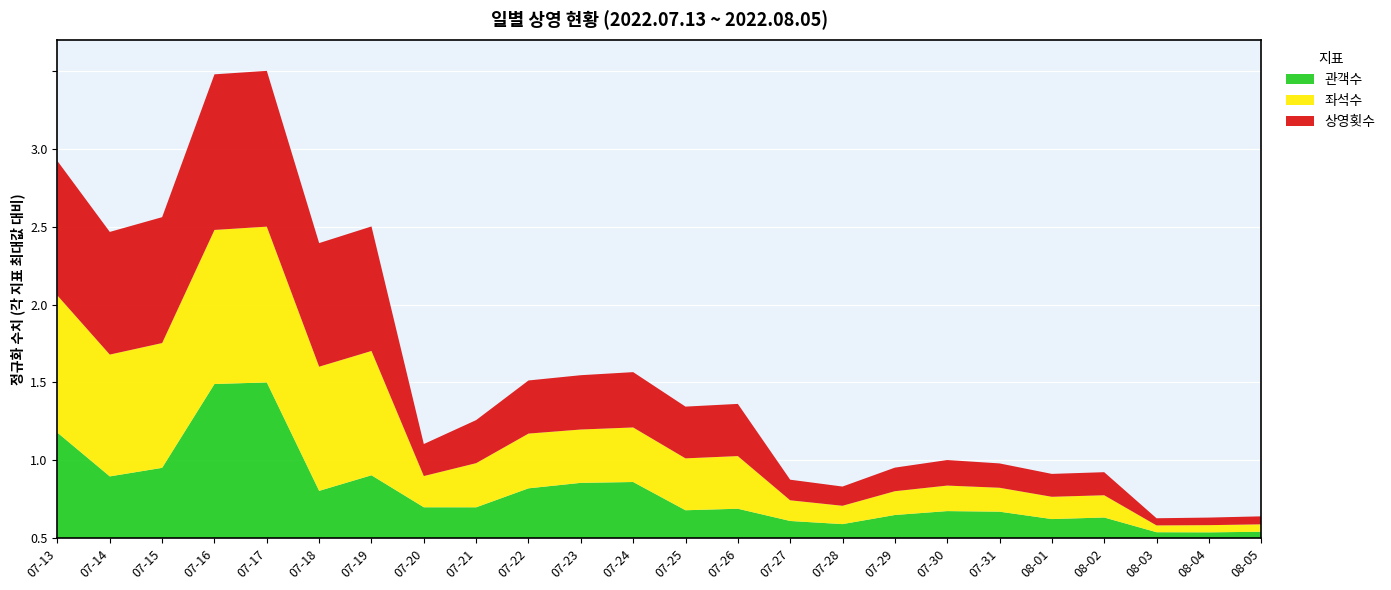

Reading left to right, transcribe all the data shown in this chart.

상영횟수: 07-13=1580	07-14=1441	07-15=1479	07-16=1828	07-17=1830	07-18=1452	07-19=1463	07-20=376	07-21=506	07-22=624	07-23=638	07-24=650	07-25=608	07-26=613	07-27=242	07-28=226	07-29=277	07-30=300	07-31=286	08-01=269	08-02=271	08-03=84	08-04=89	08-05=94
좌석수: 07-13=190017	07-14=168802	07-15=172926	07-16=213510	07-17=215861	07-18=172055	07-19=172235	07-20=43275	07-21=61174	07-22=75874	07-23=73928	07-24=75593	07-25=71900	07-26=72954	07-27=28664	07-28=25401	07-29=32943	07-30=35354	07-31=33151	08-01=30865	08-02=30813	08-03=9442	08-04=9962	08-05=10265
관객수: 07-13=41215	07-14=24141	07-15=27479	07-16=60228	07-17=60847	07-18=18491	07-19=24580	07-20=12078	07-21=12063	07-22=19475	07-23=21617	07-24=21946	07-25=10915	07-26=11509	07-27=6725	07-28=5498	07-29=9062	07-30=10585	07-31=10358	08-01=7471	08-02=8088	08-03=2335	08-04=2285	08-05=2517